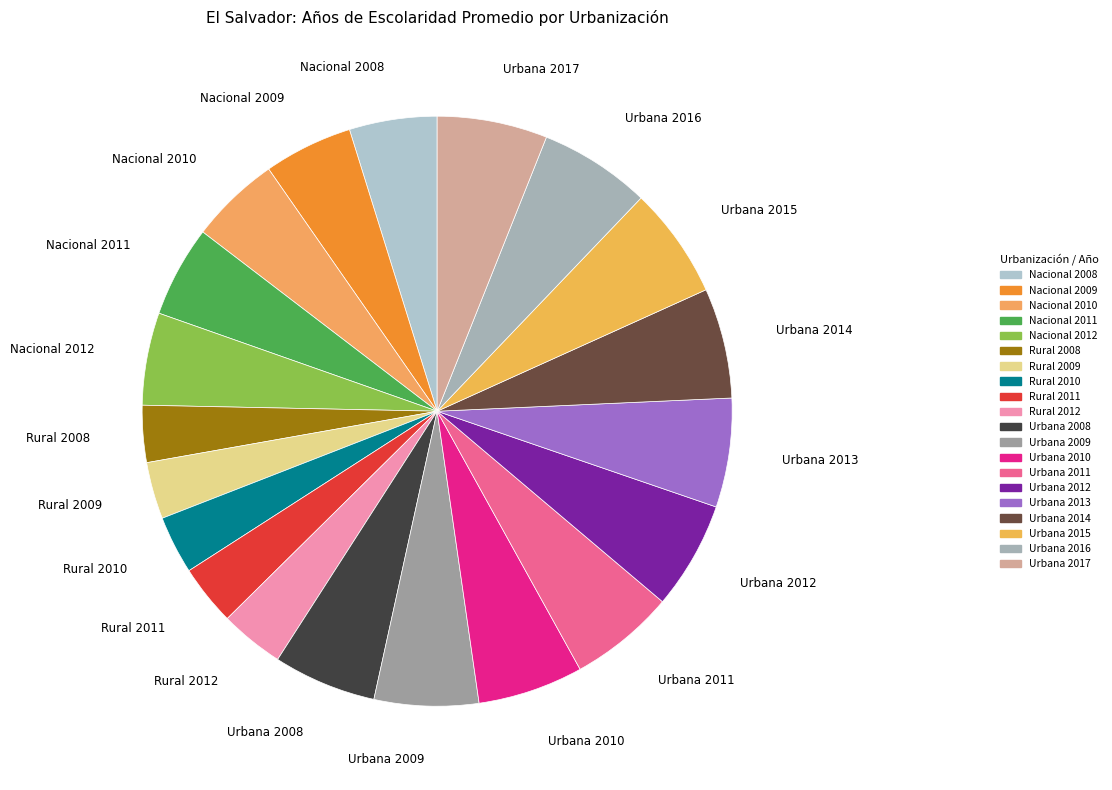

Which has a higher value, Nacional 2008 or Rural 2012?

Nacional 2008